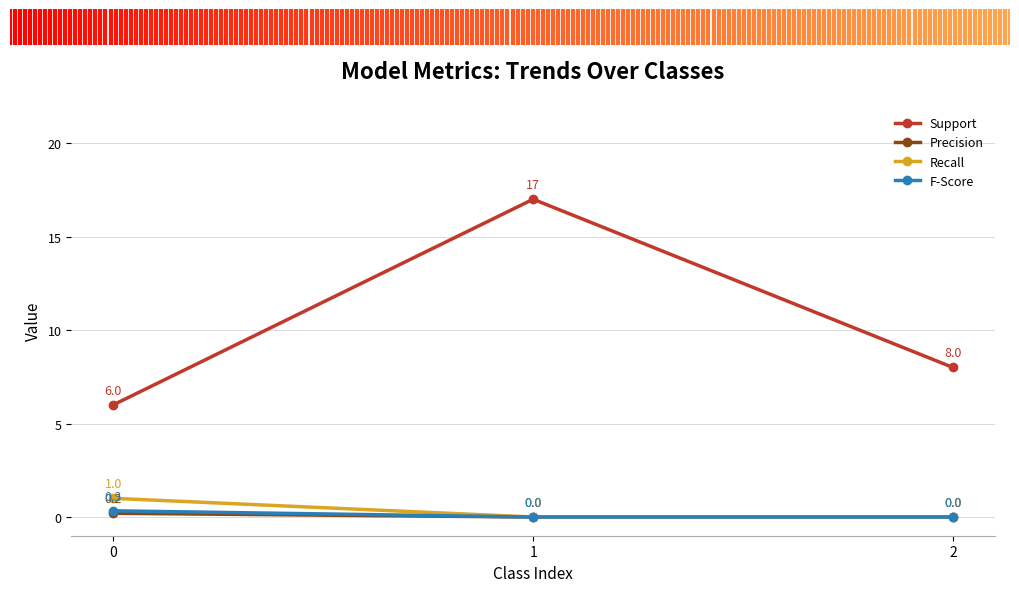

What is the difference between the Precision values at 0 and 2?

0.2